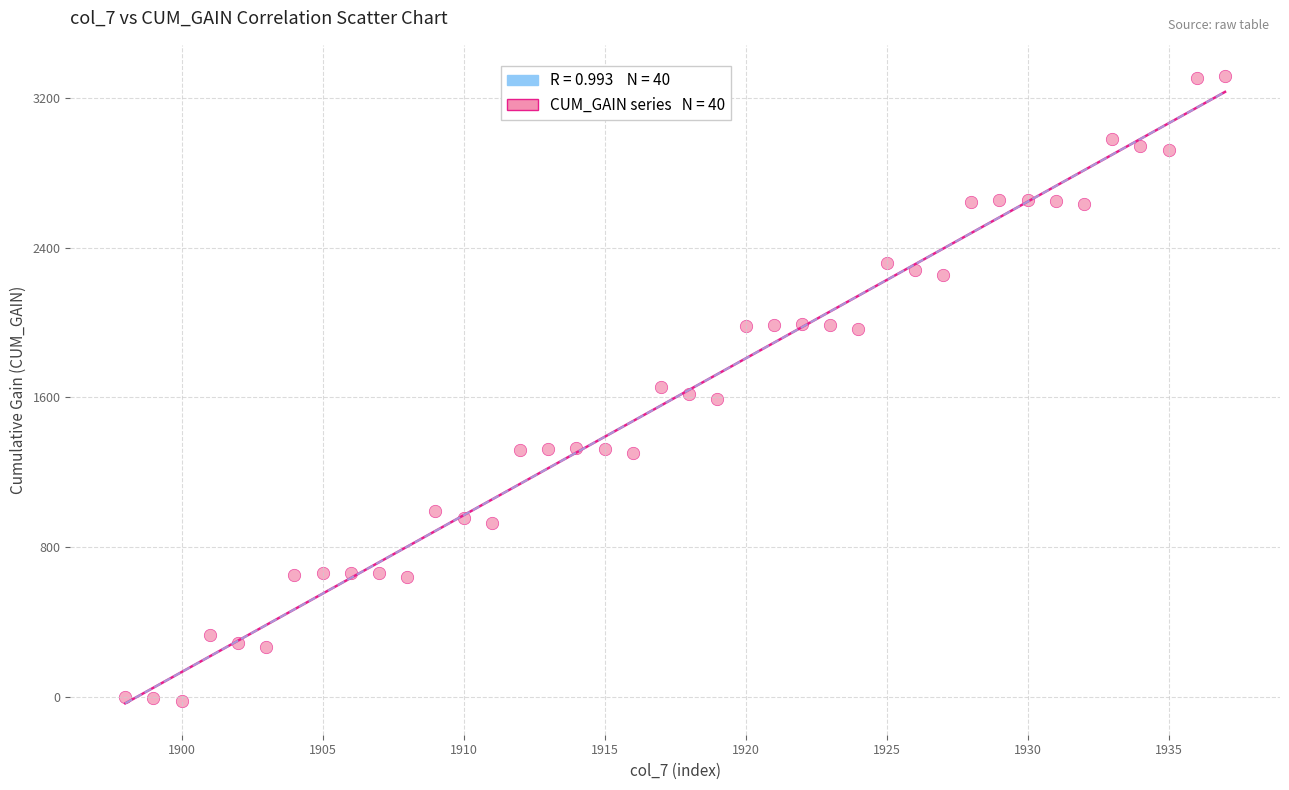

What is the range of X values (max minus min)?

39.0